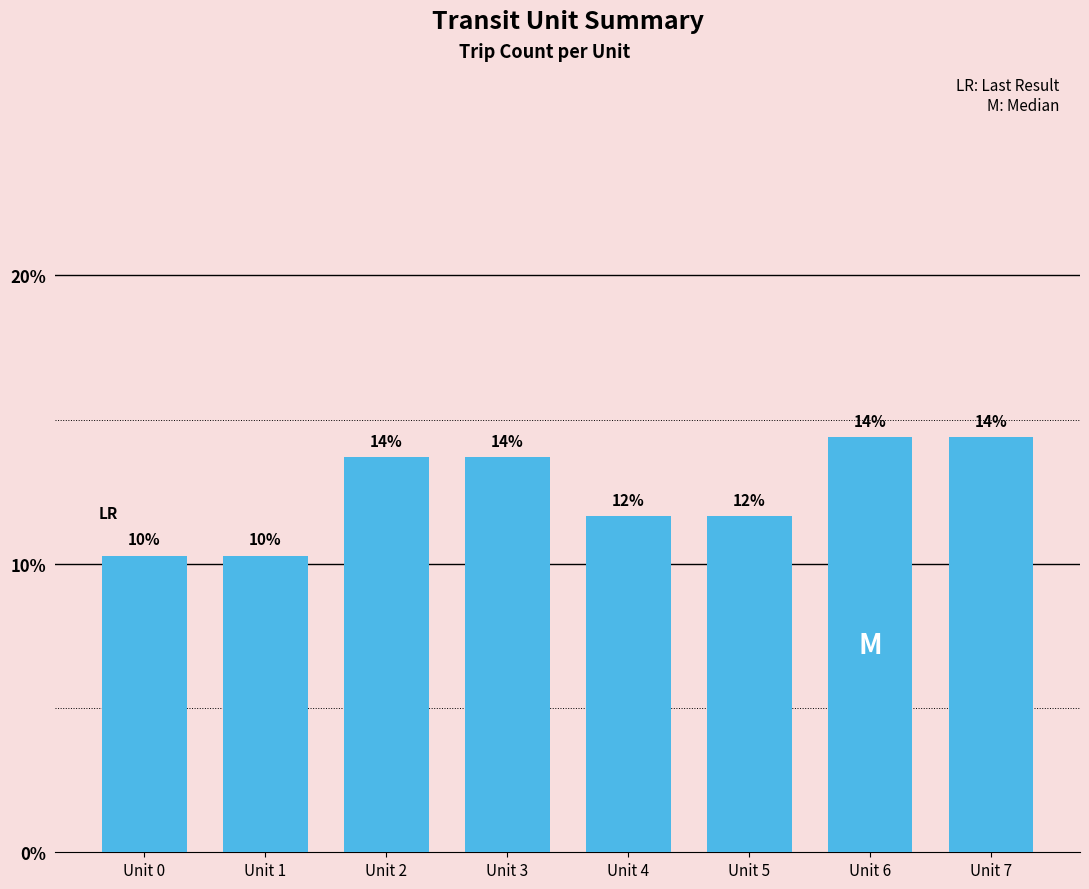

Which label corresponds to the smallest value in the chart?

Unit 0